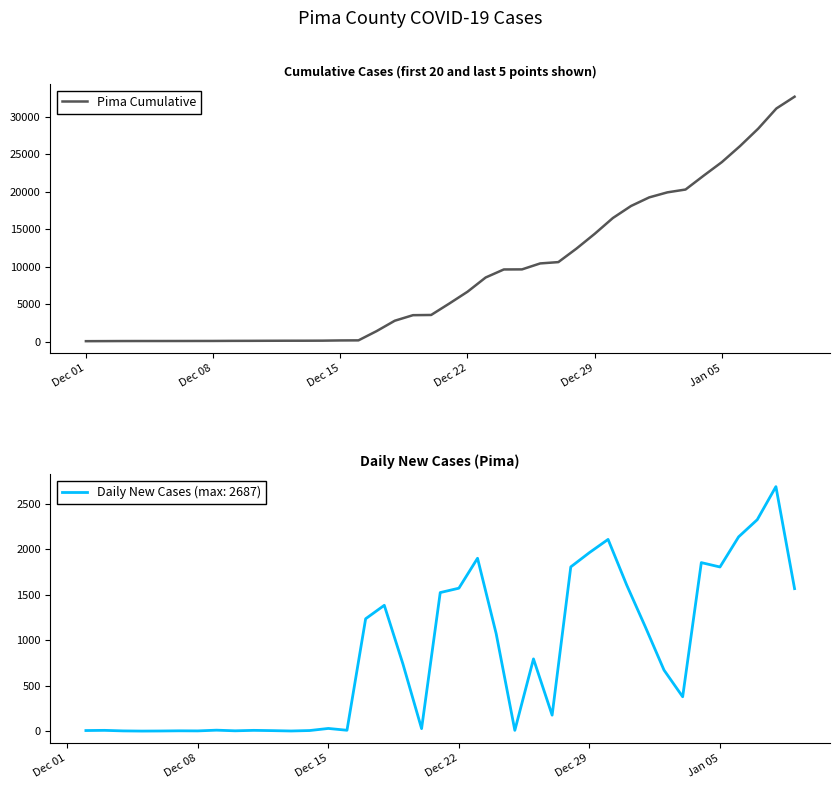

How many data points does each series have?

40